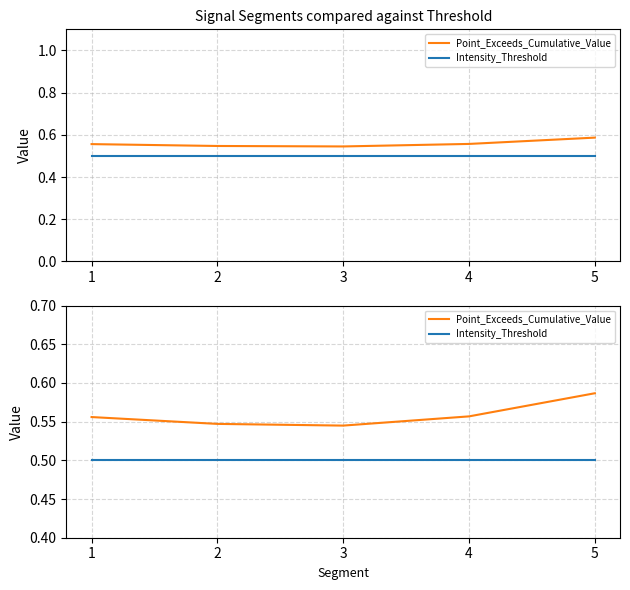

Reading right to left, list all the values displayed in this chart.

Point_Exceeds_Cumulative_Value: 0.6	0.6	0.5	0.5	0.6
Intensity_Threshold: 0.5	0.5	0.5	0.5	0.5